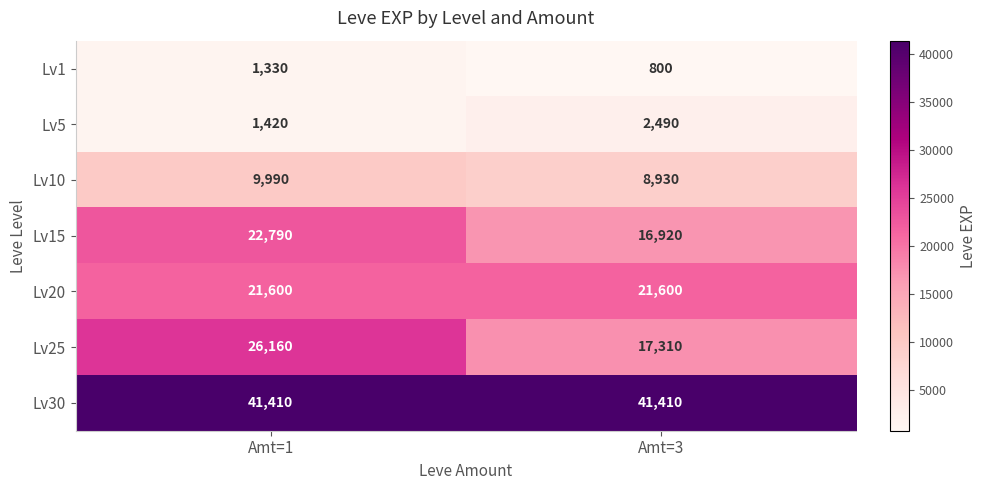

Reading left to right, list all the values displayed in this chart.

Lv1: Amt=1=1330	Amt=3=800
Lv5: Amt=1=1420	Amt=3=2490
Lv10: Amt=1=9990	Amt=3=8930
Lv15: Amt=1=22790	Amt=3=16920
Lv20: Amt=1=21600	Amt=3=21600
Lv25: Amt=1=26160	Amt=3=17310
Lv30: Amt=1=41410	Amt=3=41410